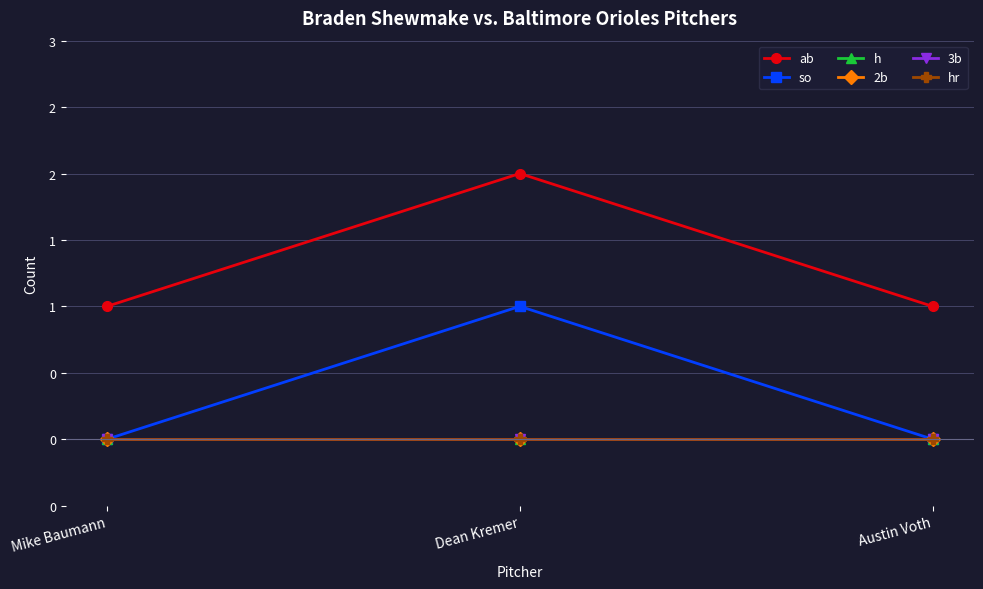

At which label is ab closest to 1?

Mike Baumann